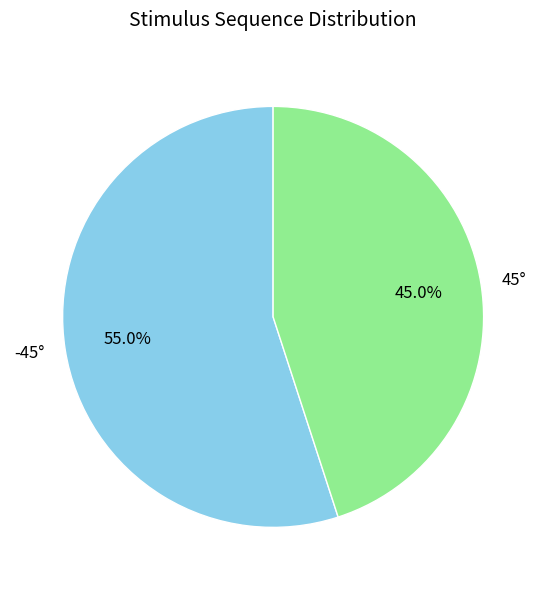

What is the largest slice in the pie chart?

-45°